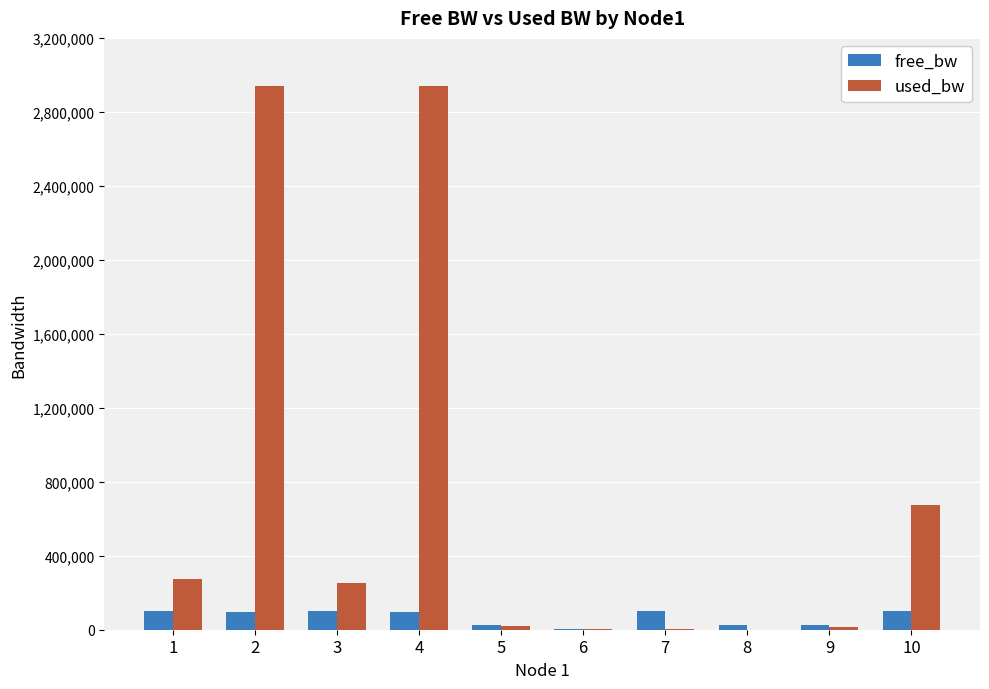

What is the total value across all series at 3?

352567.3